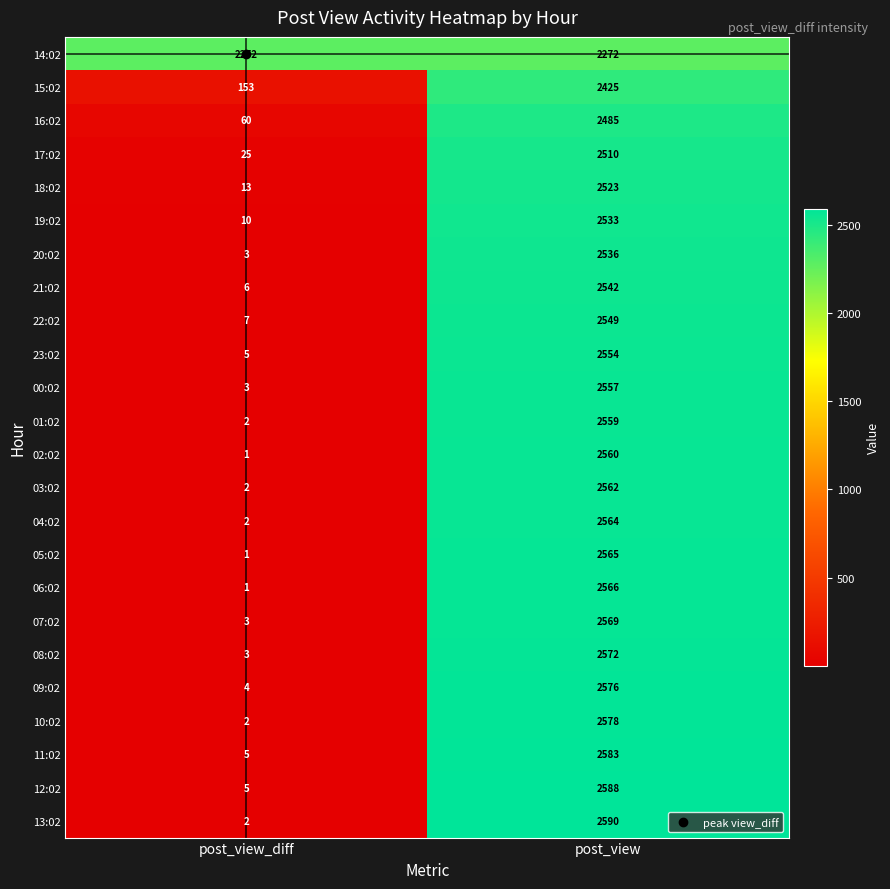

List the series in order of their peak value, highest first.

13:02, 12:02, 11:02, 10:02, 09:02, 08:02, 07:02, 06:02, 05:02, 04:02, 03:02, 02:02, 01:02, 00:02, 23:02, 22:02, 21:02, 20:02, 19:02, 18:02, 17:02, 16:02, 15:02, 14:02